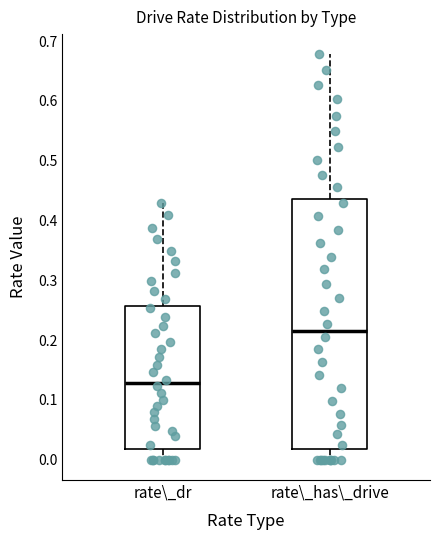

Comparing the boxes themselves (not the whiskers), which one is the tallest?

rate\_has\_drive